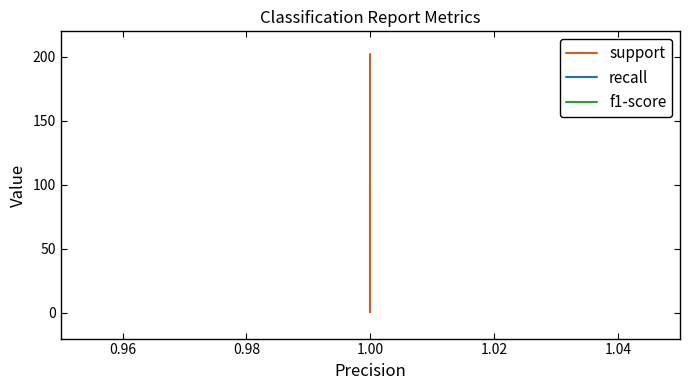

What is the smallest value displayed?

1